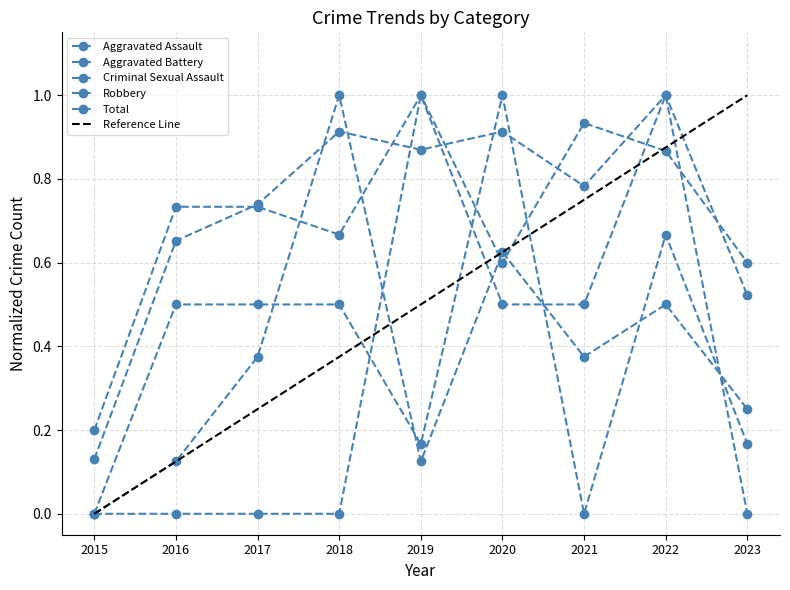

Reading right to left, transcribe all the data shown in this chart.

Aggravated Assault: 0.2	0.7	0.0	1.0	0.2	0.5	0.5	0.5	0.0
Aggravated Battery: 0.2	0.5	0.4	0.6	0.1	1.0	0.4	0.1	0.0
Criminal Sexual Assault: 0.0	1.0	0.5	0.5	1.0	0.0	0.0	0.0	0.0
Robbery: 0.6	0.9	0.9	0.6	1.0	0.7	0.7	0.7	0.2
Total: 0.5	1.0	0.8	0.9	0.9	0.9	0.7	0.7	0.1